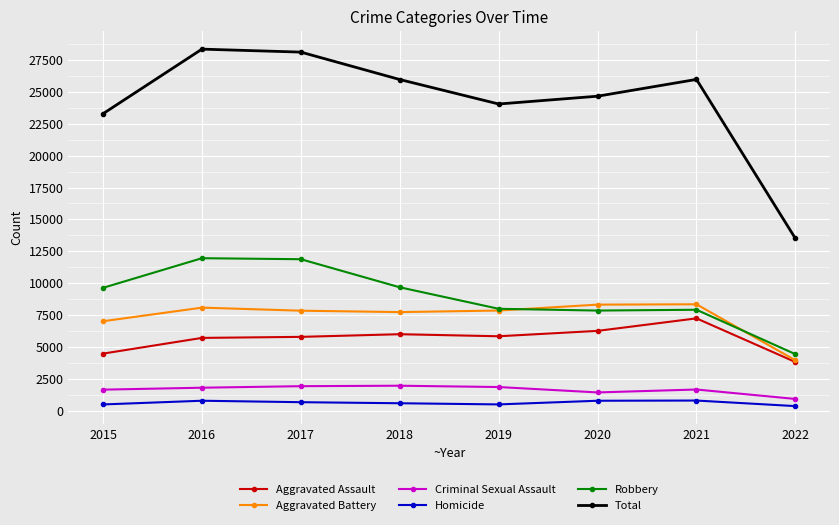

True or false: Homicide has more than 0 interior local peaks.

True